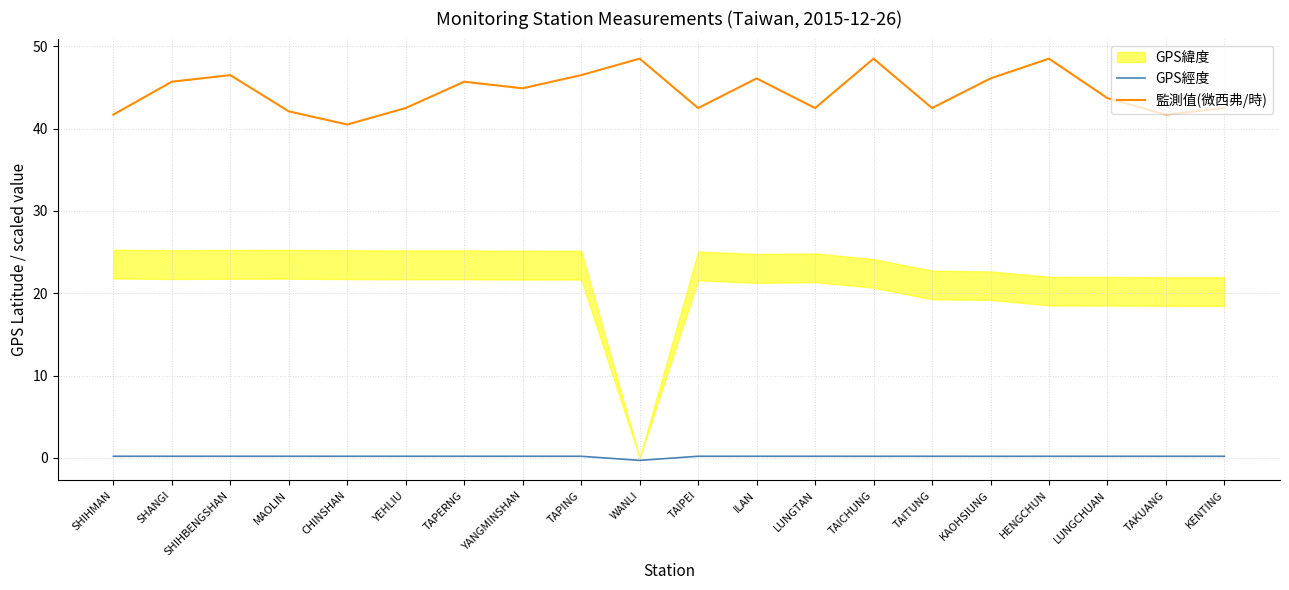

True or false: GPS經度 and 監測值(微西弗/時) cross at least once.

False